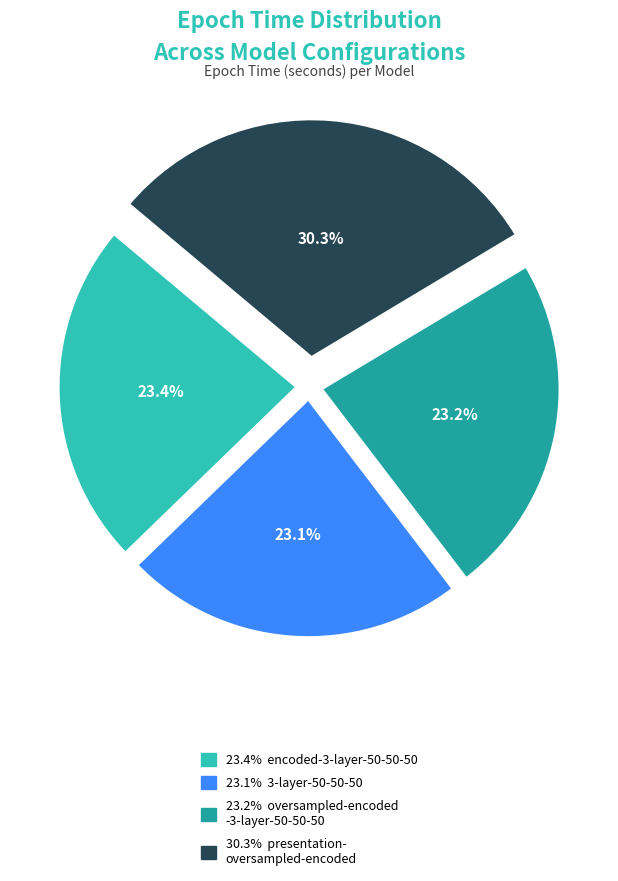

To the nearest percent, what is the difference between the largest and smallest slice percentages?

7%